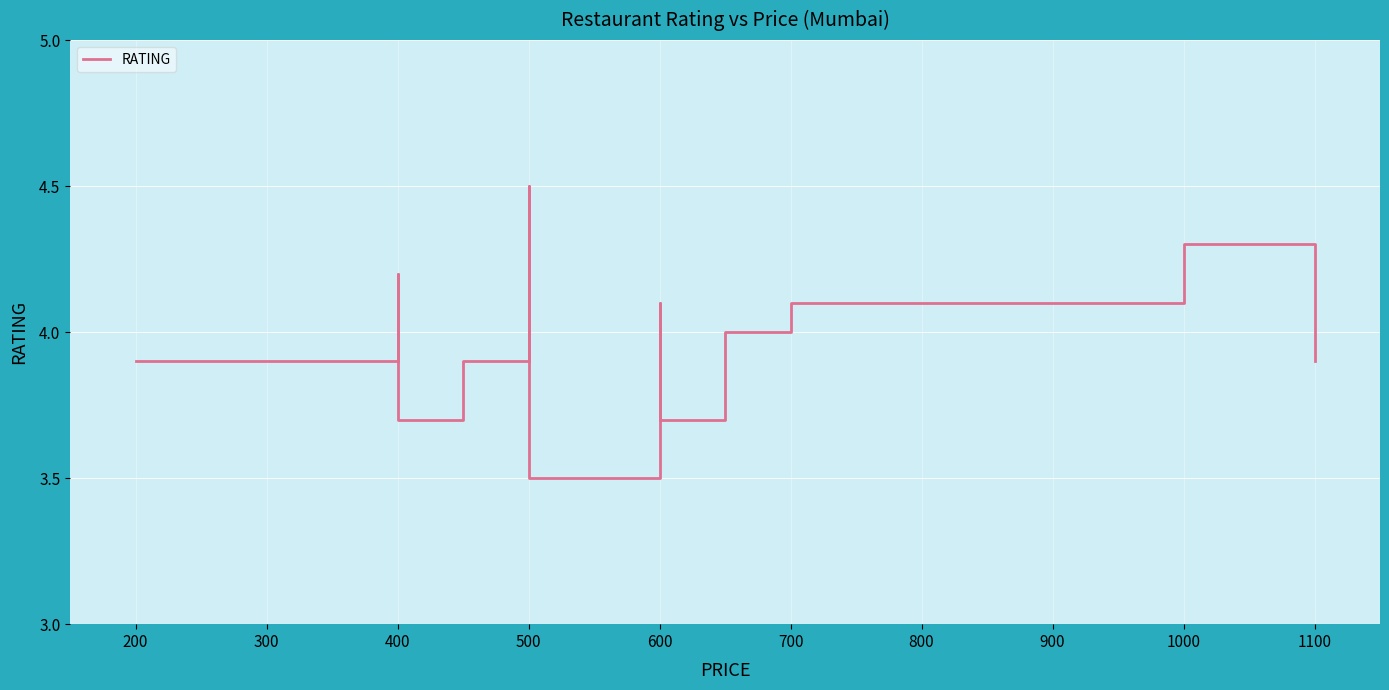

How many categories are shown in the chart?

12